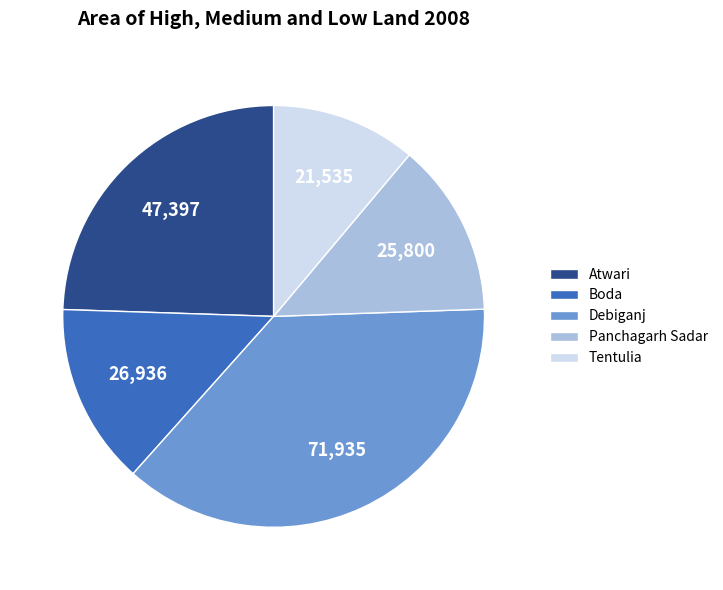

The Debiganj slice represents 37% of the pie. True or false?

True